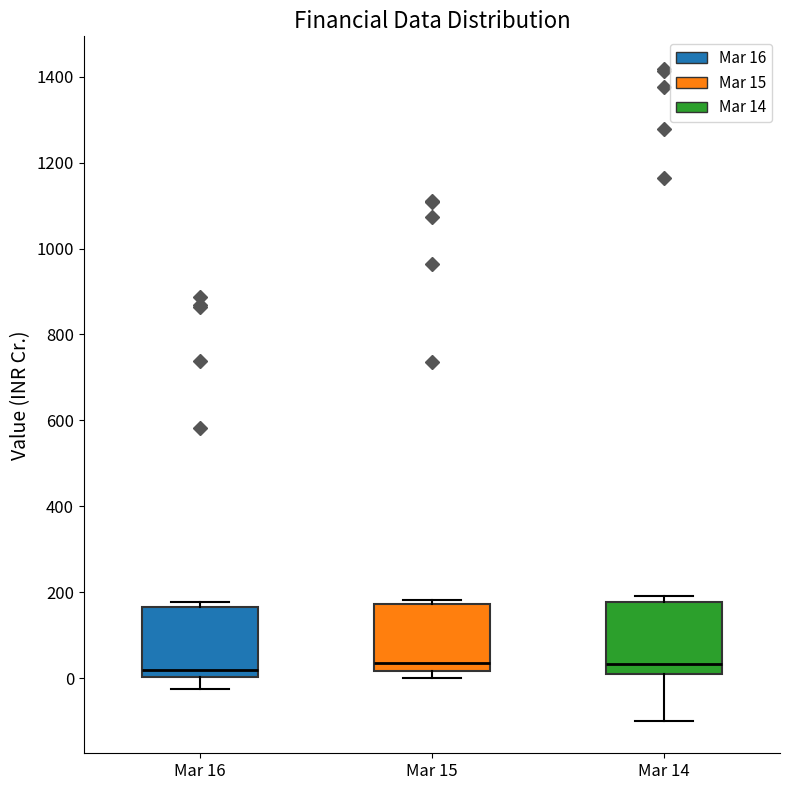

Reading left to right, read every box against the y-axis: the position of its median line, the range the box covers, and the ends of its whiskers. The values are not printed on the chart, so give them approximately, as read against the axis.

Mar 16: median 20, box 0 to 160, whiskers -20 to 180
Mar 15: median 40, box 20 to 180, whiskers 0 to 180 (just above the box's upper edge)
Mar 14: median 40, box 0 to 180, whiskers -100 to 200